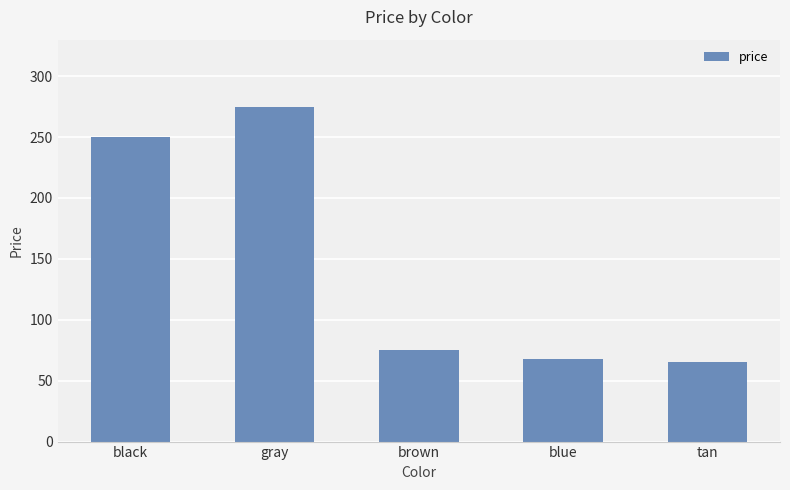

What is the difference between the maximum and minimum values?

210